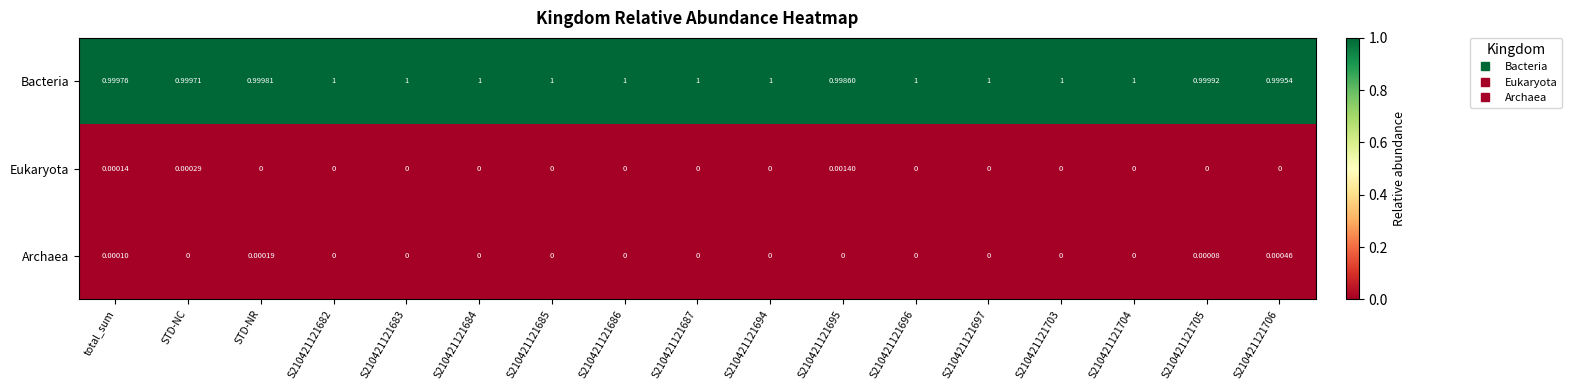

Which series has the largest range (max minus min)?

Eukaryota